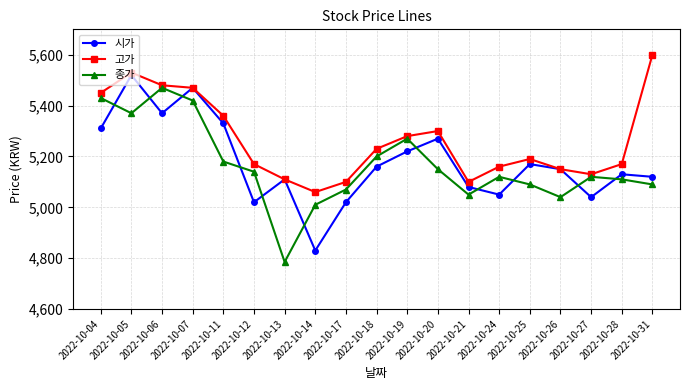

True or false: 종가 and 고가 cross at least once.

False